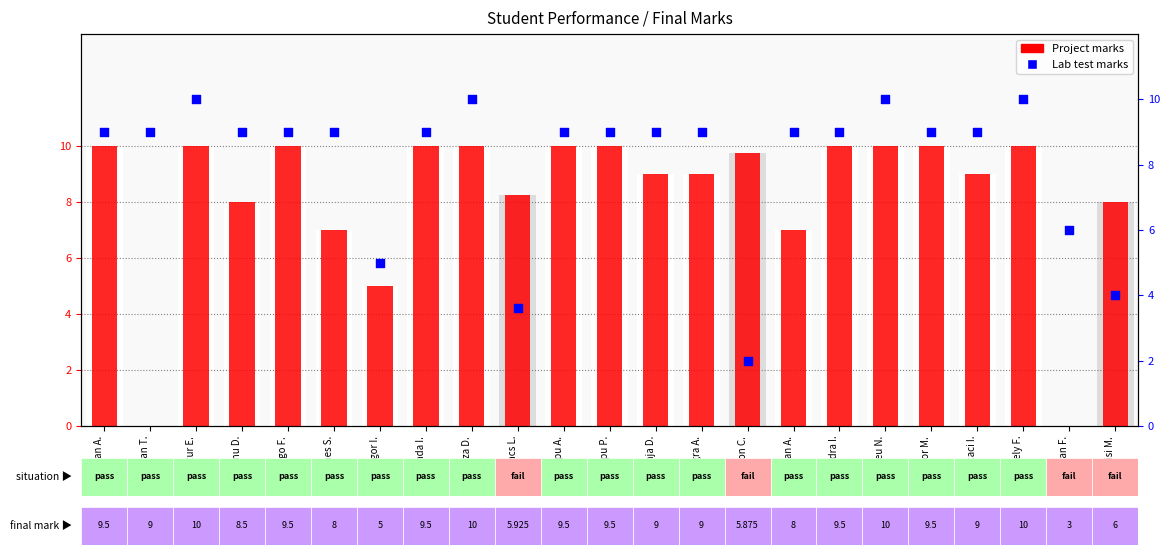

Which series has the widest spread of Y values?

Project marks